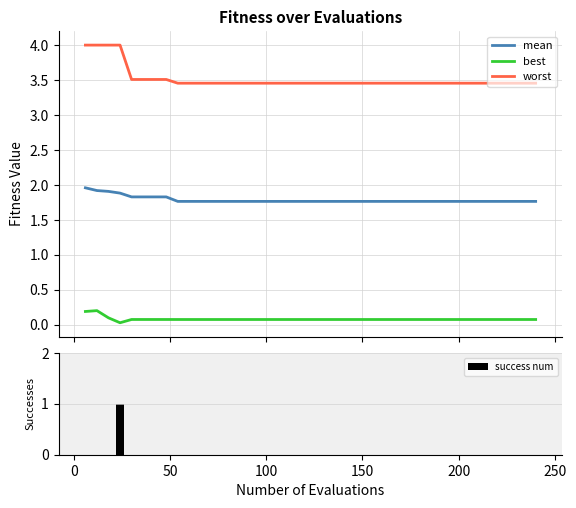

True or false: worst and mean intersect in this chart.

False